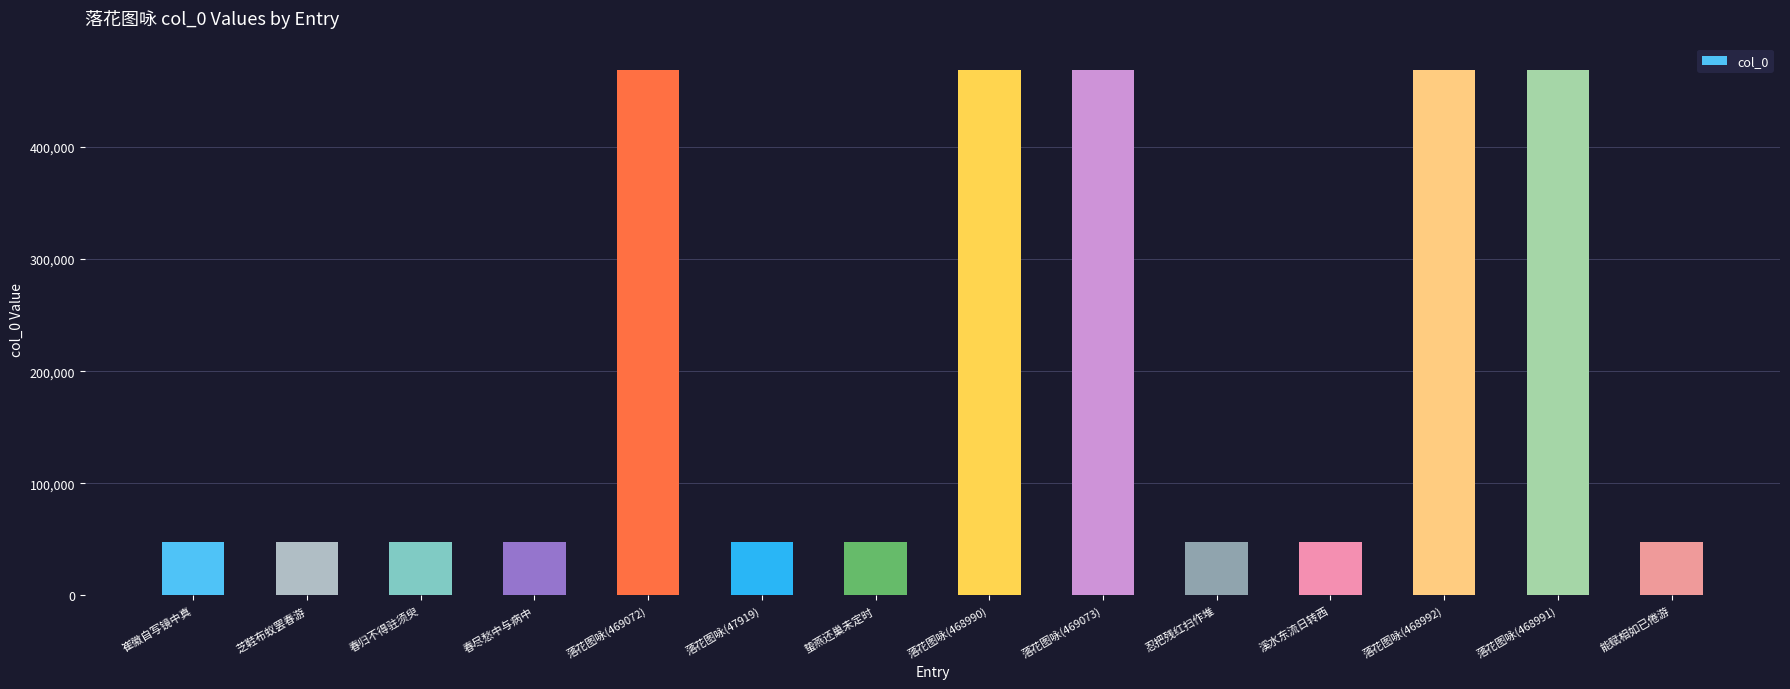

What is the maximum value shown in the chart?

469073